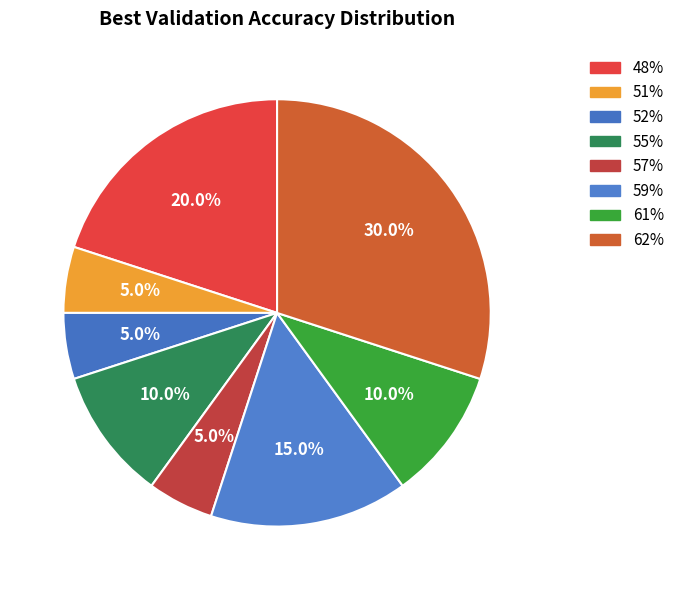

Which slice is the smallest?

51%